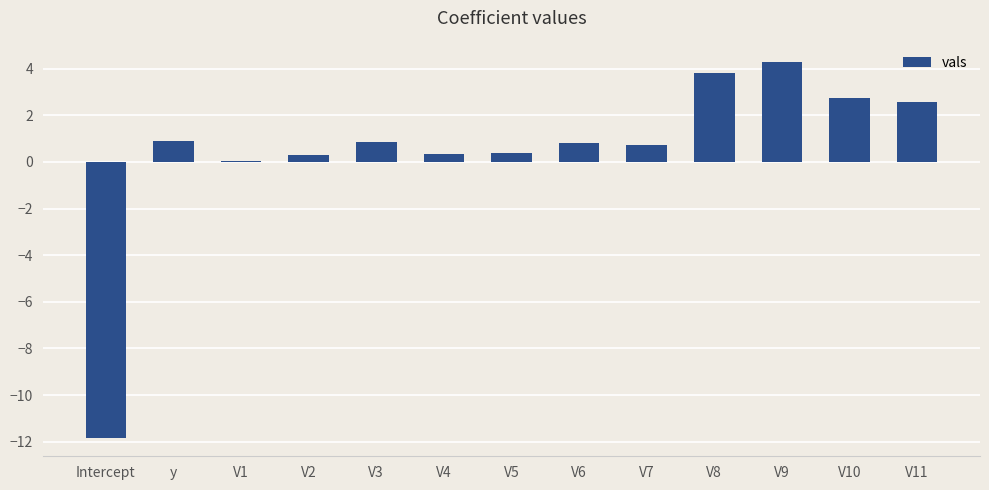

What is the change in value from V5 to V9?

+3.9